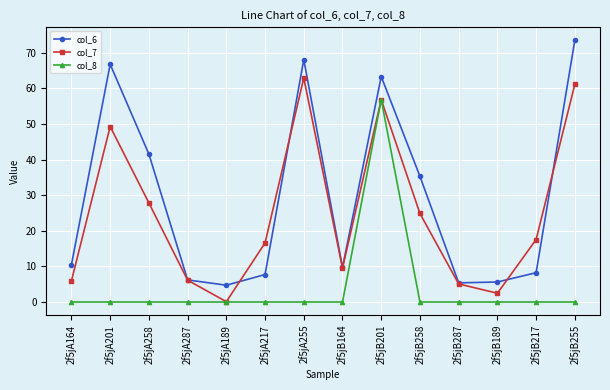

Does the chart display data point markers on the line(s)?

Yes